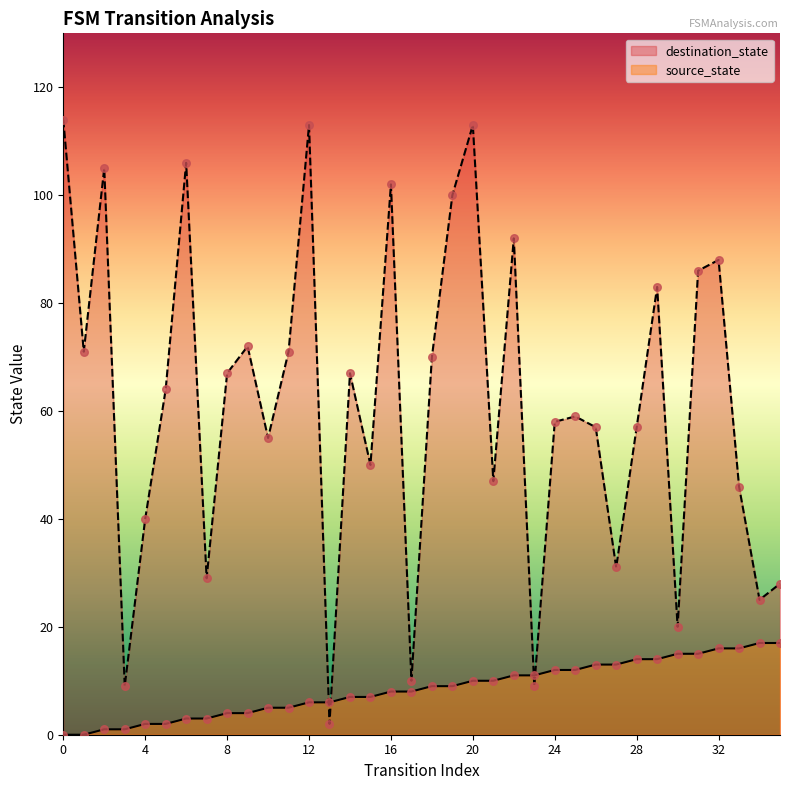

Which series contains the lowest Y value?

source_state